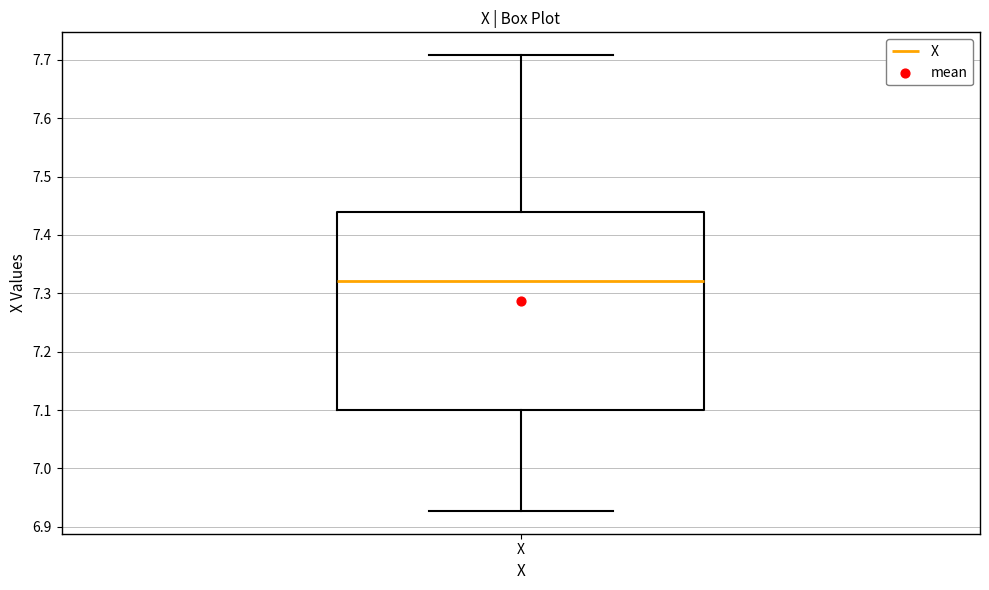

Where does the upper whisker of the box for X end on the y-axis? The values are not printed on the chart, so give them approximately, as read against the axis.

7.71